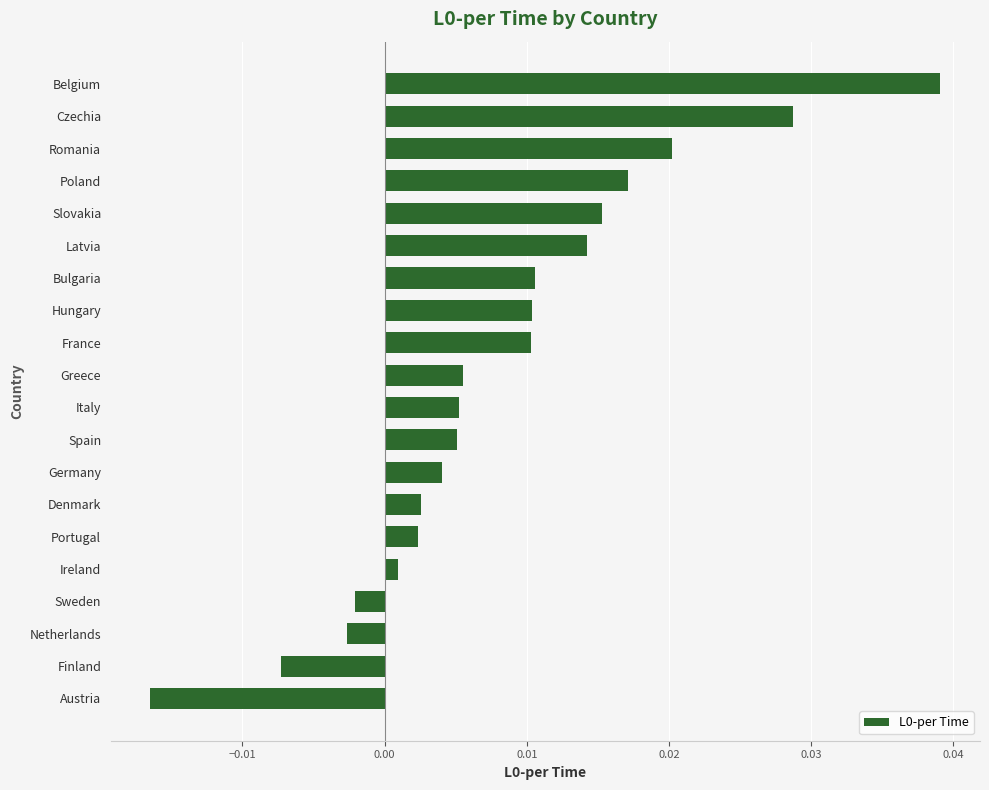

Which has a higher value, Netherlands or France?

France